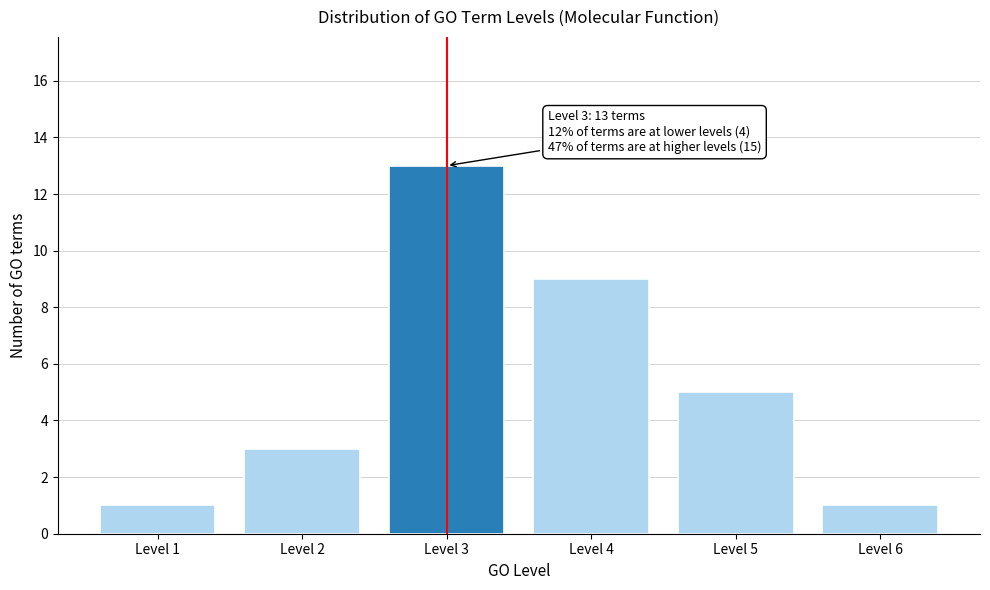

Reading left to right, list all the values displayed in this chart.

1	3	13	9	5	1